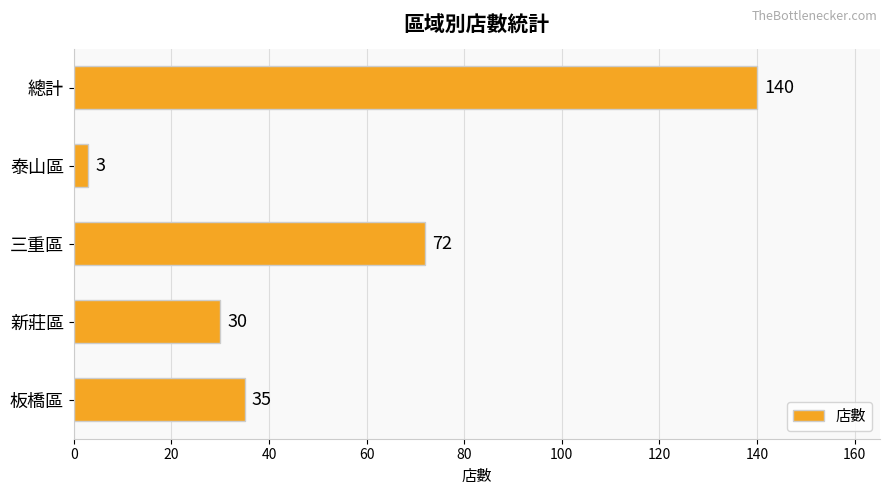

What is the change in value from 板橋區 to 泰山區?

-32